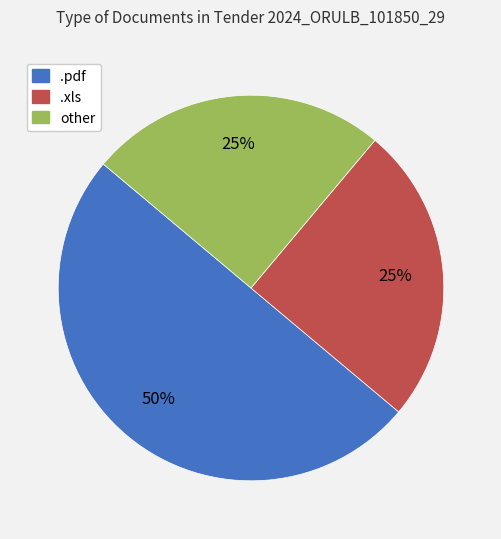

True or false: .pdf accounts for 62% of the total.

False